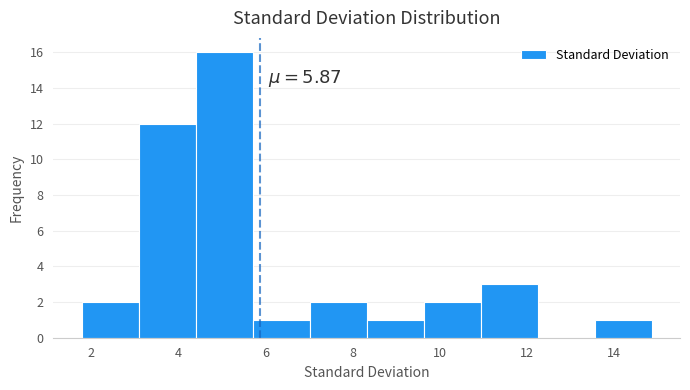

Which range on the x-axis has the tallest bar?

4.4 to 5.8